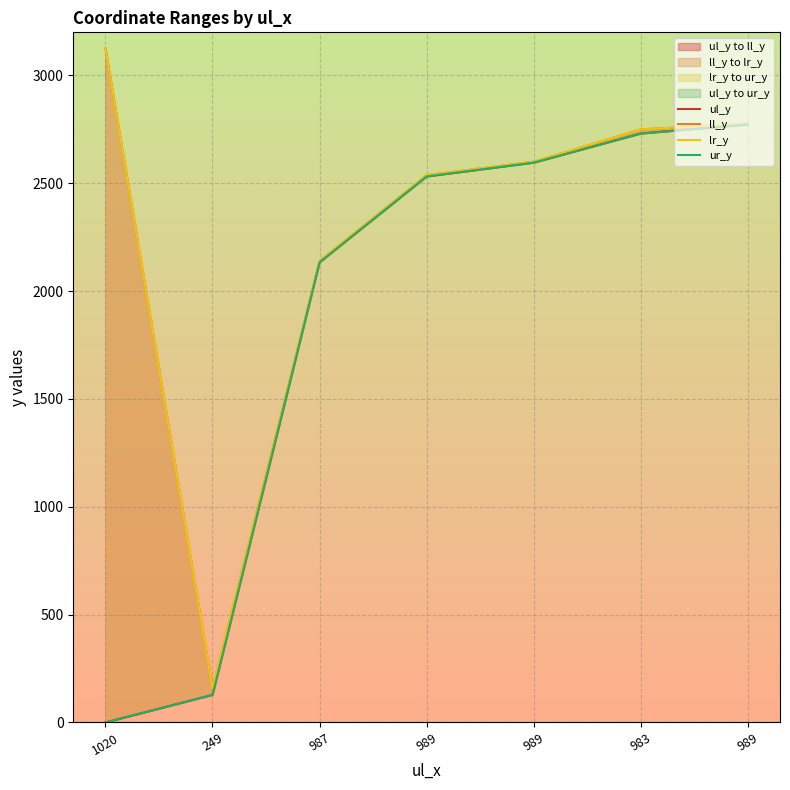

The ul_y series shows 66 at 249. True or false?

False